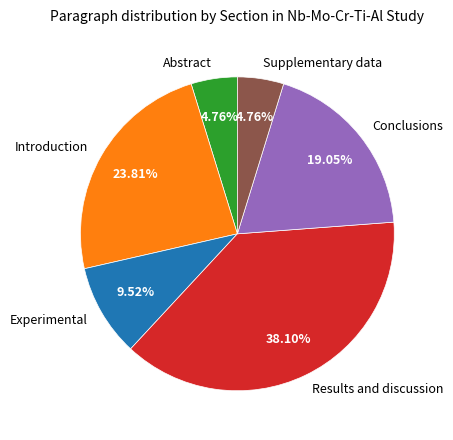

Approximately how many times larger is the value at Conclusions compared to Abstract?

4.0